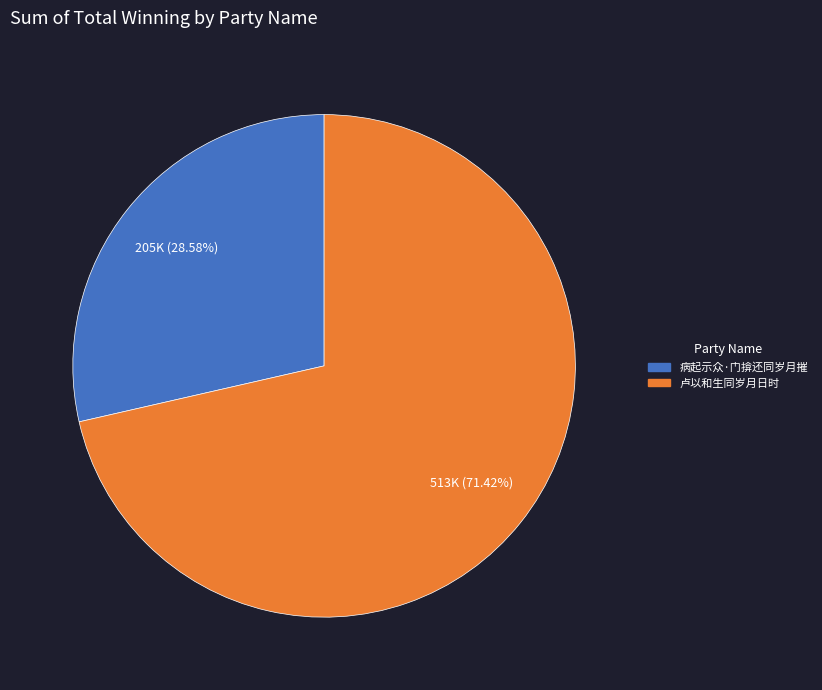

To the nearest percent, what portion does 病起示众·门揜还同岁月摧 represent?

29%